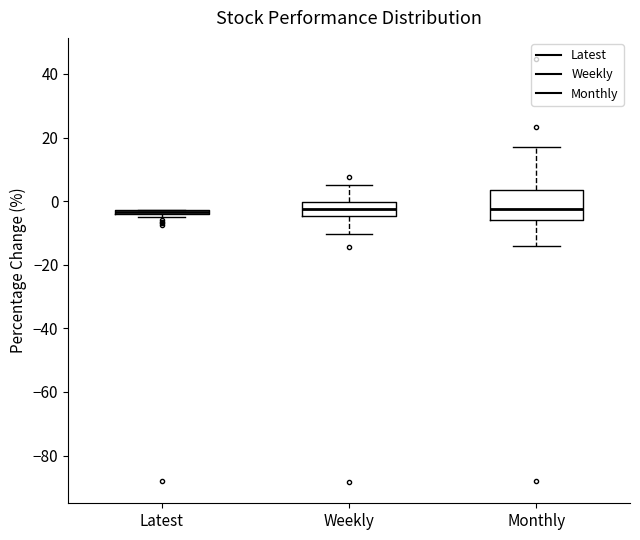

Which box is the tallest, from its lower edge to its upper edge?

Monthly